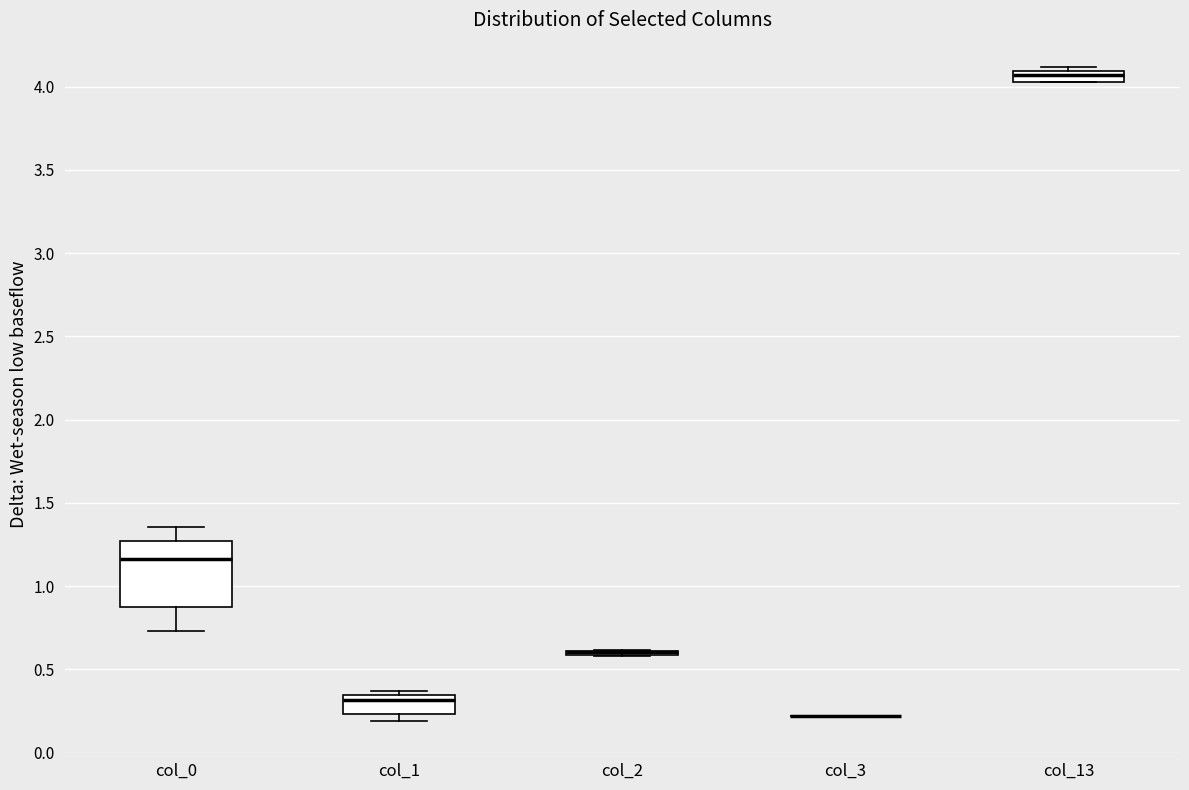

Where does the median line of the box for col_1 sit on the y-axis? The values are not printed on the chart, so give them approximately, as read against the axis.

0.30